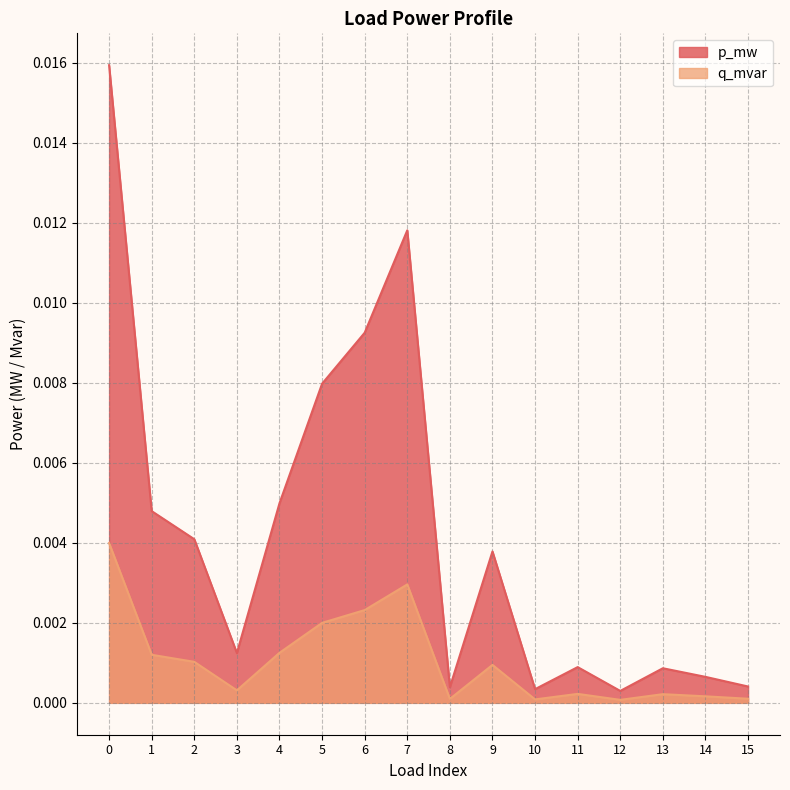

True or false: q_mvar and p_mw cross at least once.

False